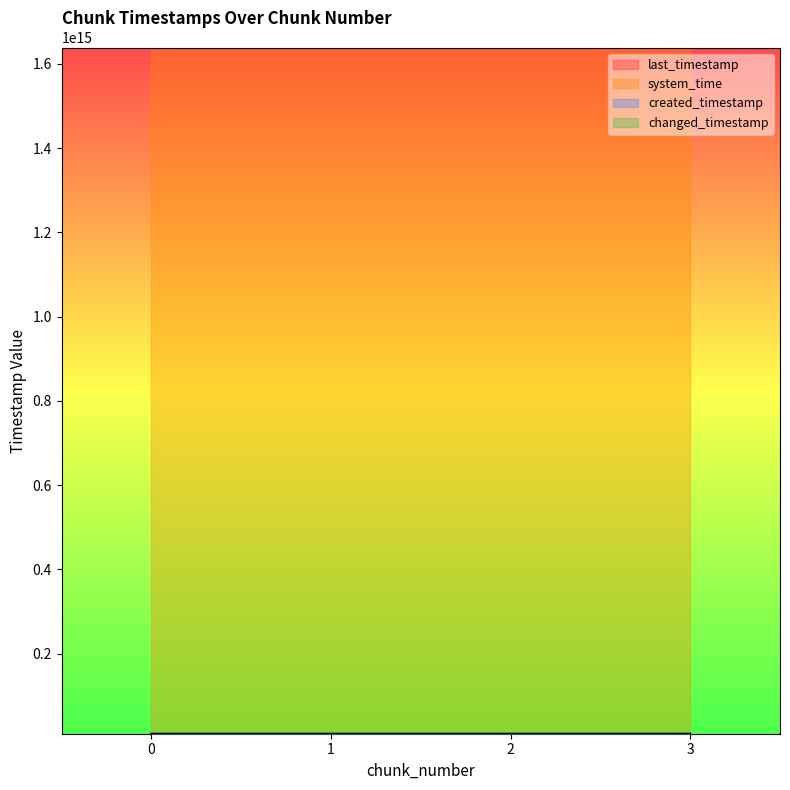

Which series has the largest range (max minus min)?

created_timestamp